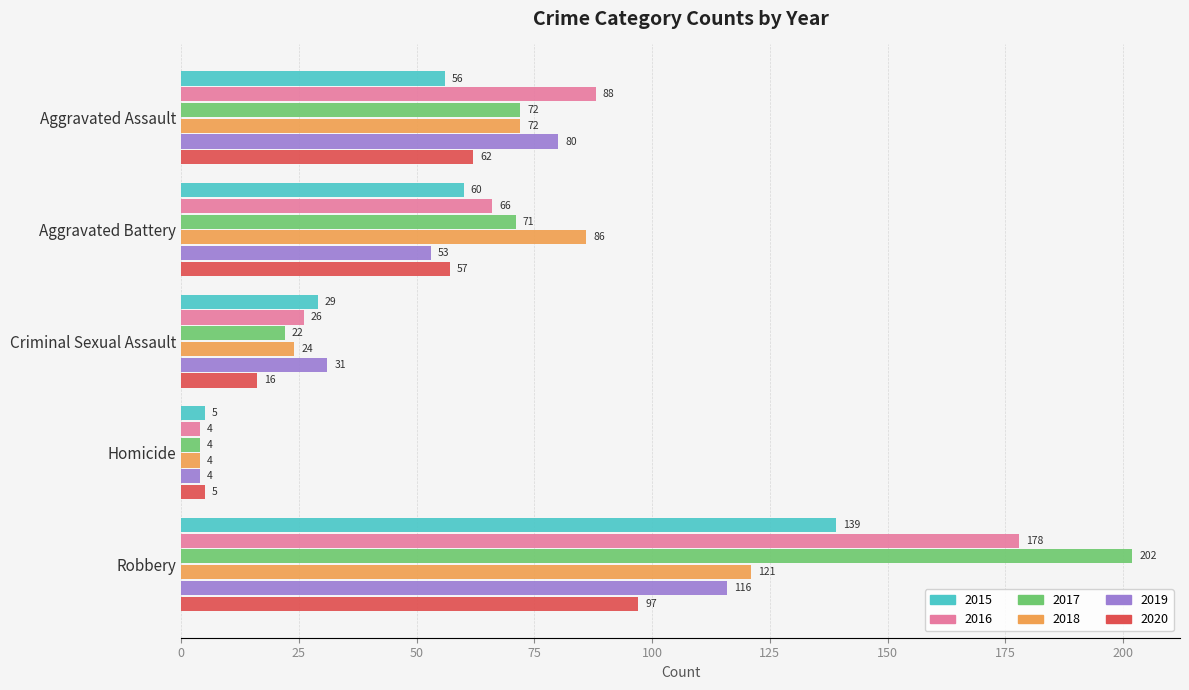

What is the spread (max minus min) of values at Criminal Sexual Assault?

15